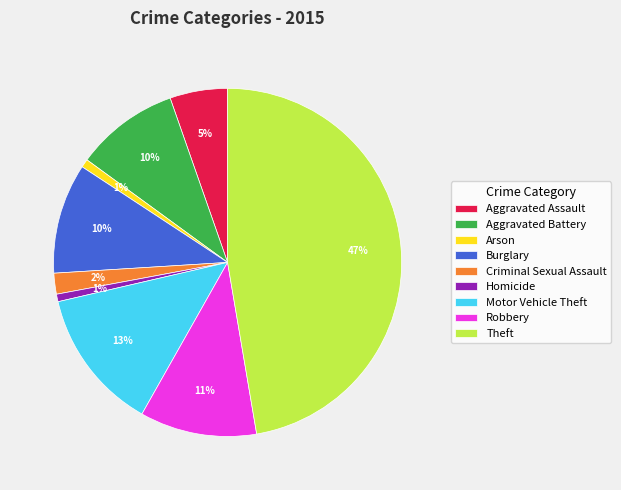

Which category has the biggest portion of the pie?

Theft